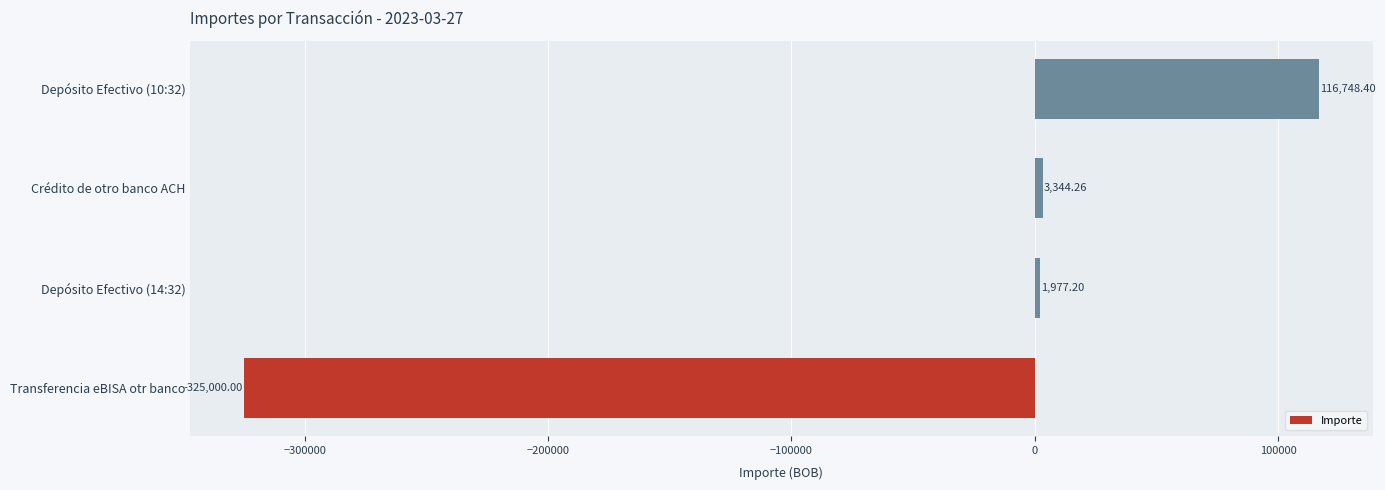

What is the ratio of the value at Depósito Efectivo (10:32) to the value at Depósito Efectivo (14:32)?

59.0